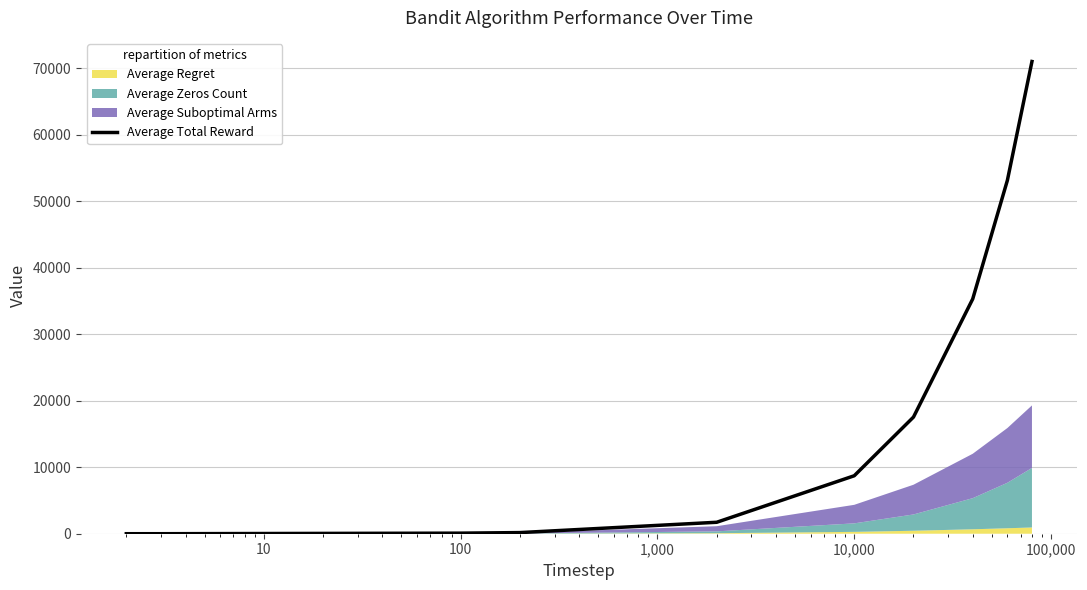

What is the highest value of the Average Total Reward series?

71044.0